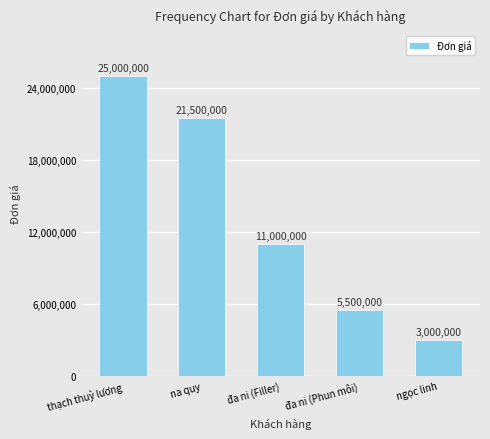

Reading left to right, extract all data points from this chart.

thạch thuỳ lương=25000000	na quy=21500000	đa ni (Filler)=11000000	đa ni (Phun môi)=5500000	ngọc linh=3000000